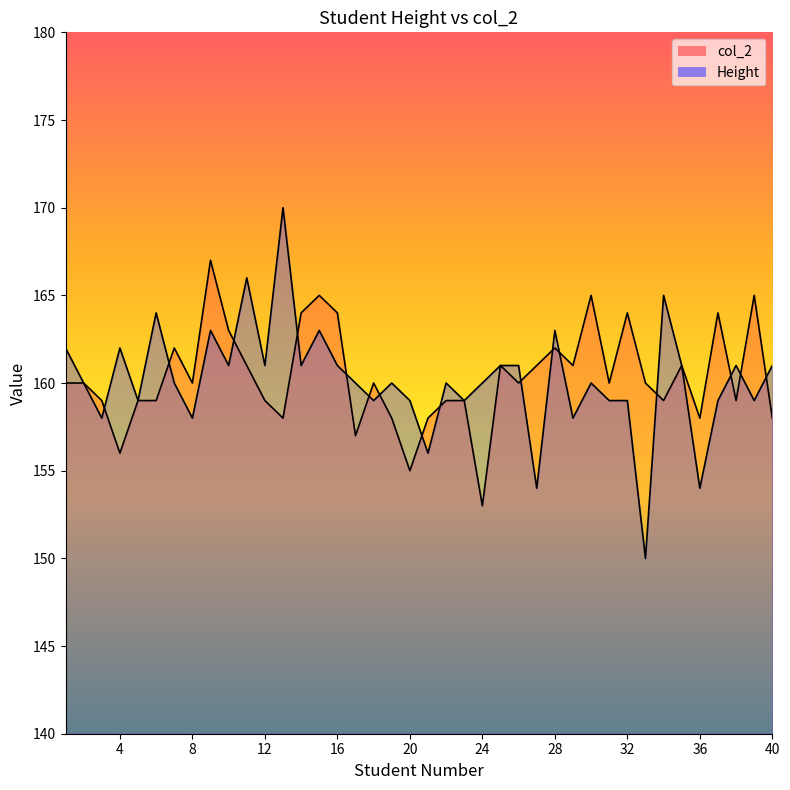

In col_2, how many points are lower than both neighbors (excluding endpoints)?

12